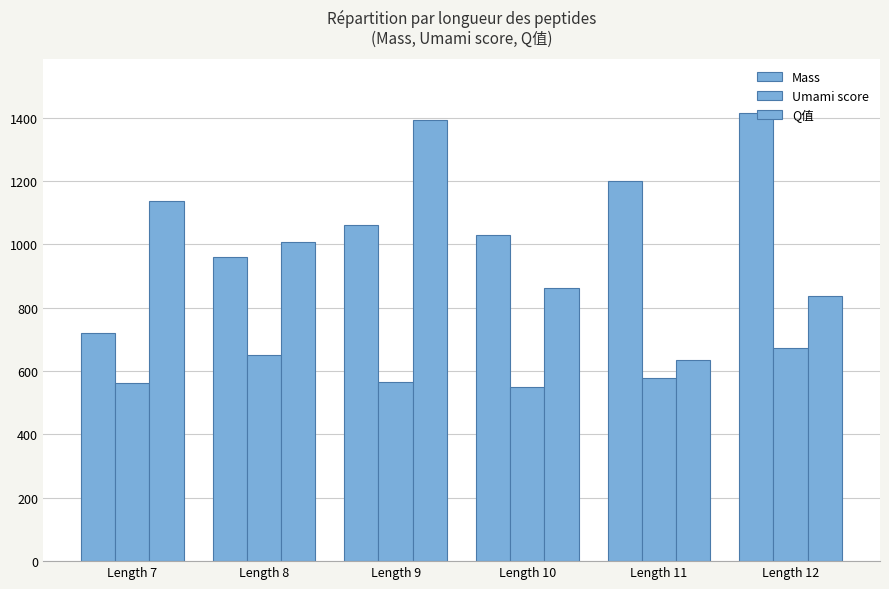

How many groups of bars are there?

6